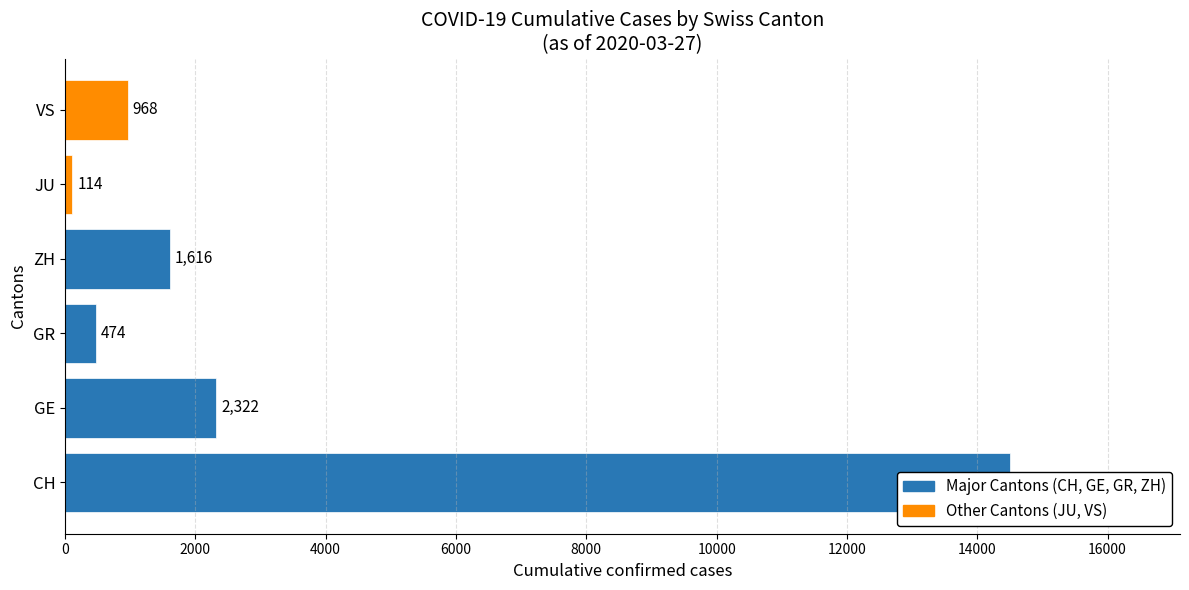

What is the greatest value displayed?

14501